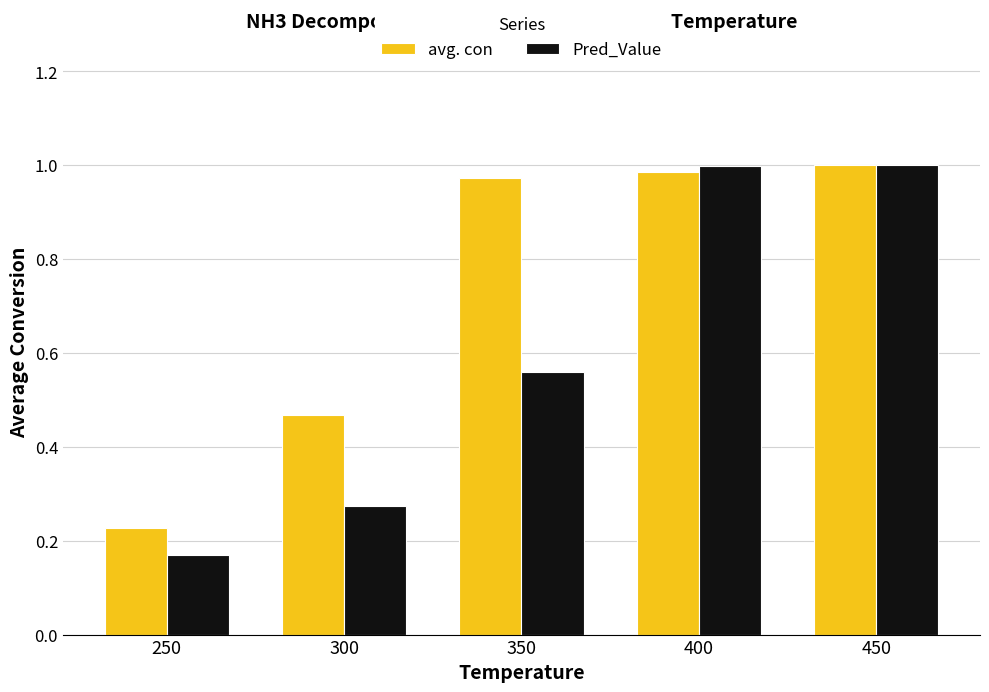

The value of avg. con at 450 is 1.0. True or false?

True